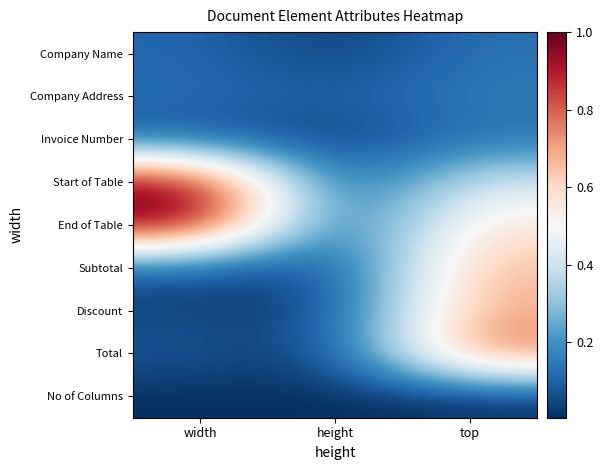

What is the total value across all series at width?

2.5